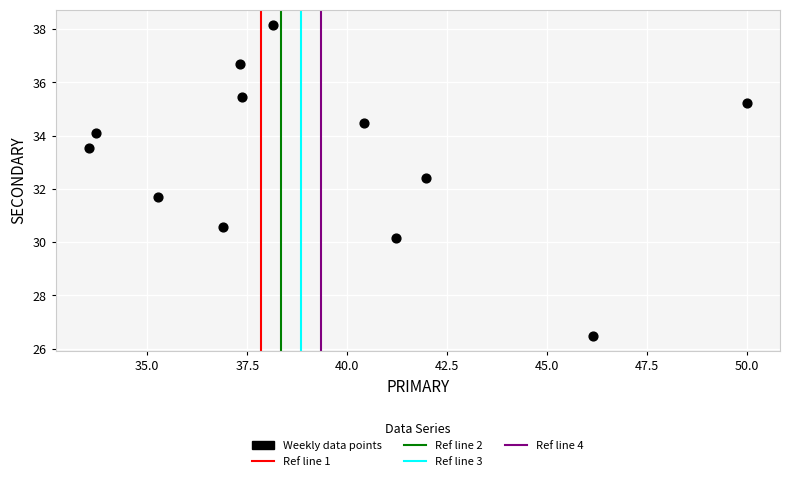

What is the average Y value?

33.2